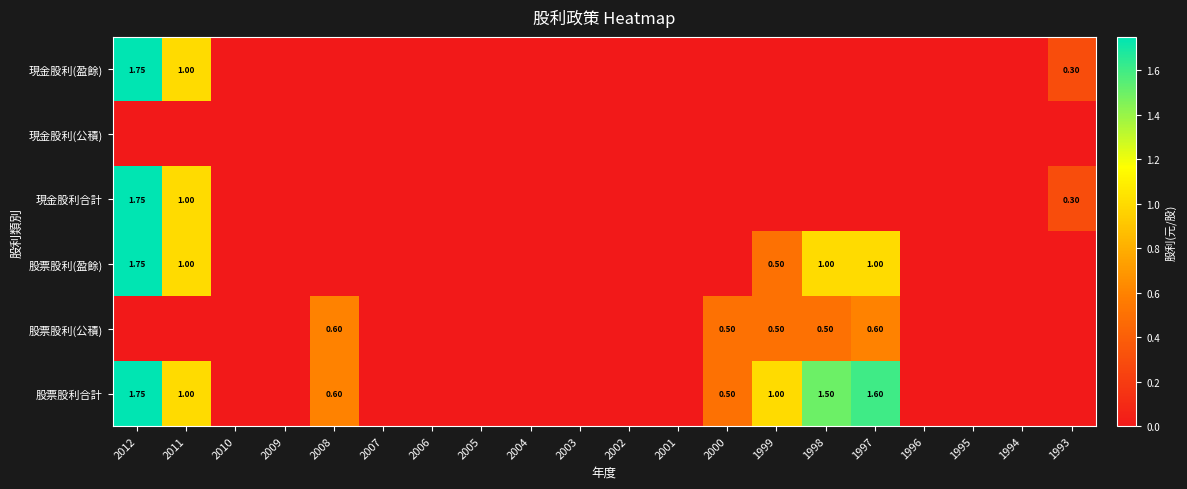

The value of 現金股利(盈餘) at 1994 is 0.0. True or false?

True